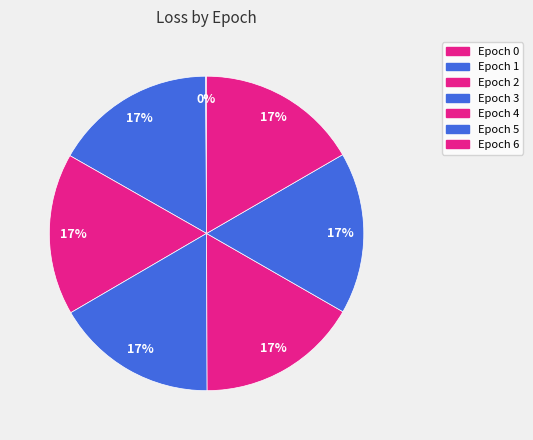

Which slice is the largest?

1